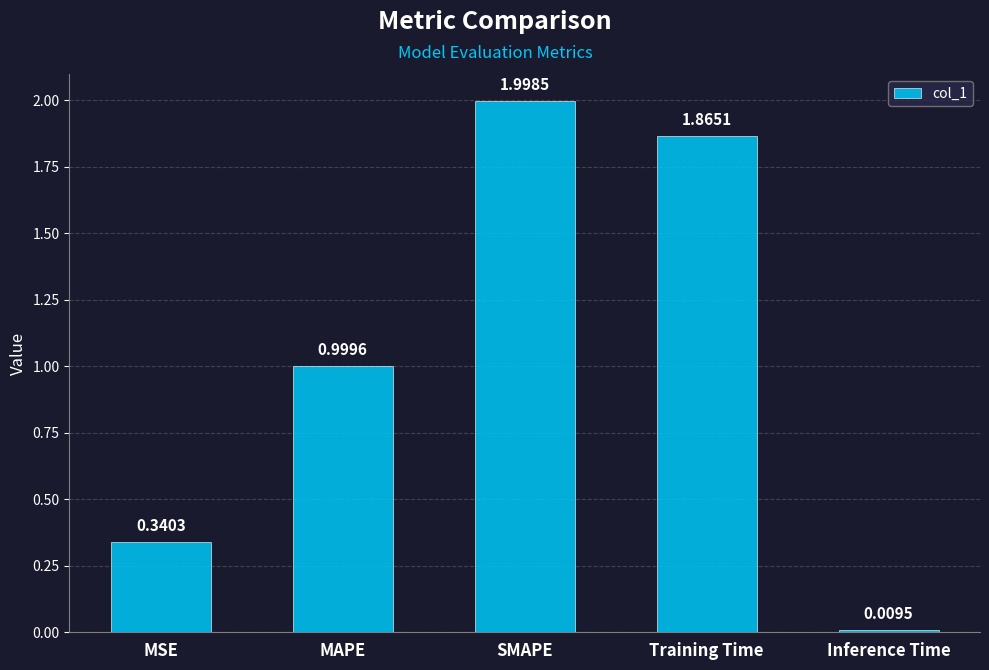

What is the ratio of the value at Training Time to the value at SMAPE?

0.9